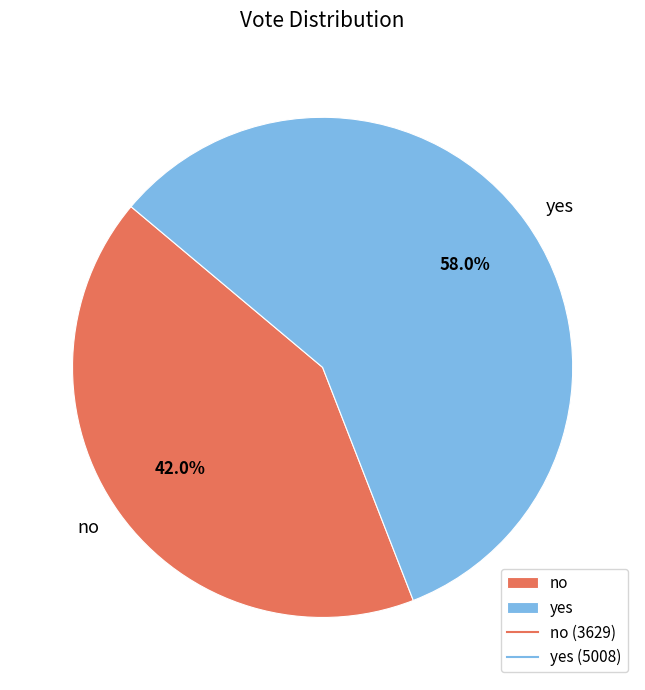

What is the smallest slice in the pie chart?

no